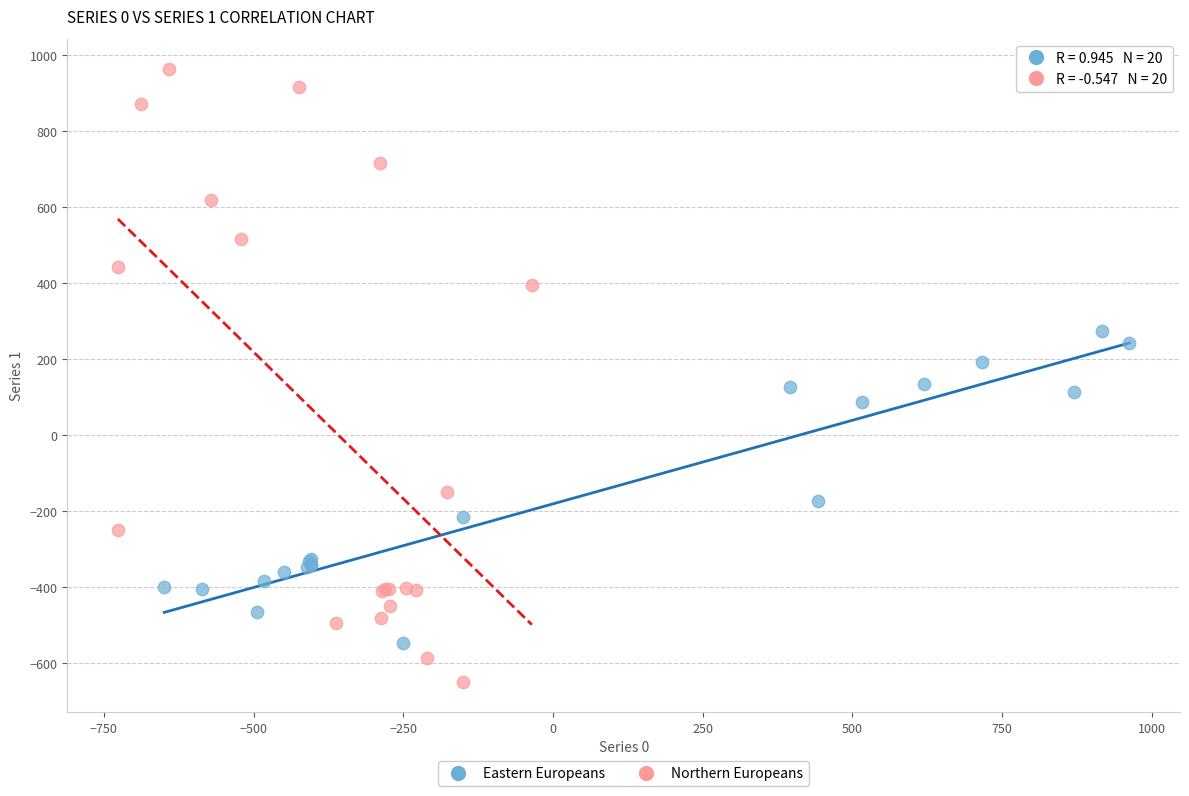

Which series contains the highest Y value?

Northern Europeans